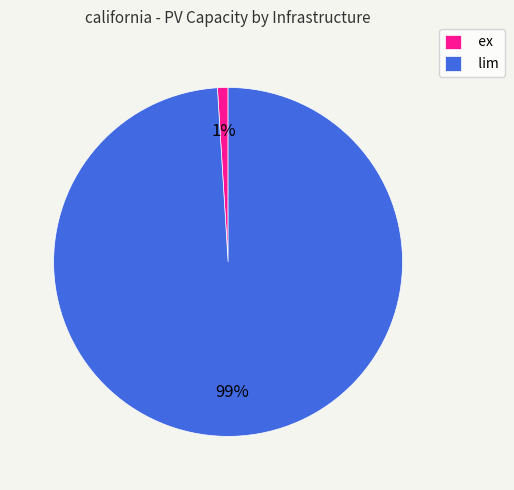

Which category accounts for the majority?

lim